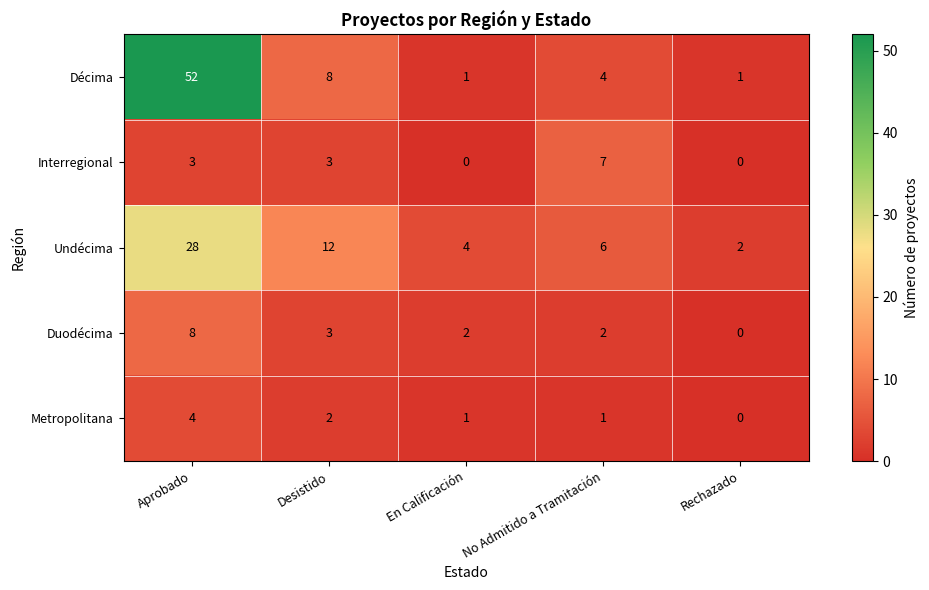

The value of Interregional at Desistido is 1. True or false?

False